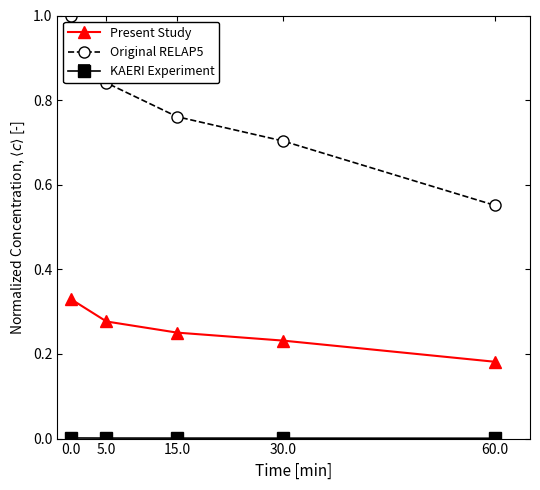

Read the Original RELAP5 value at 0.0.

1.0